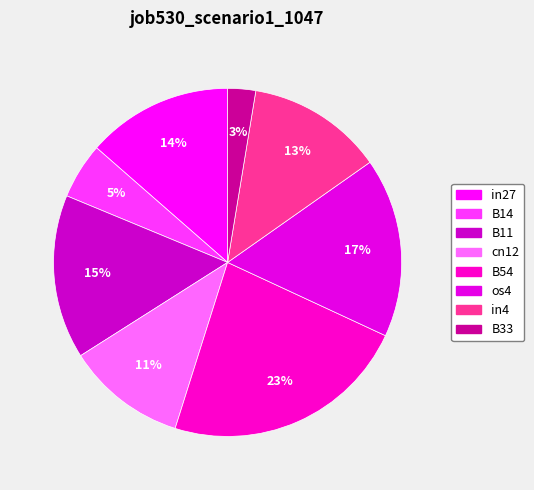

Does B14 represent more than half of the total?

No